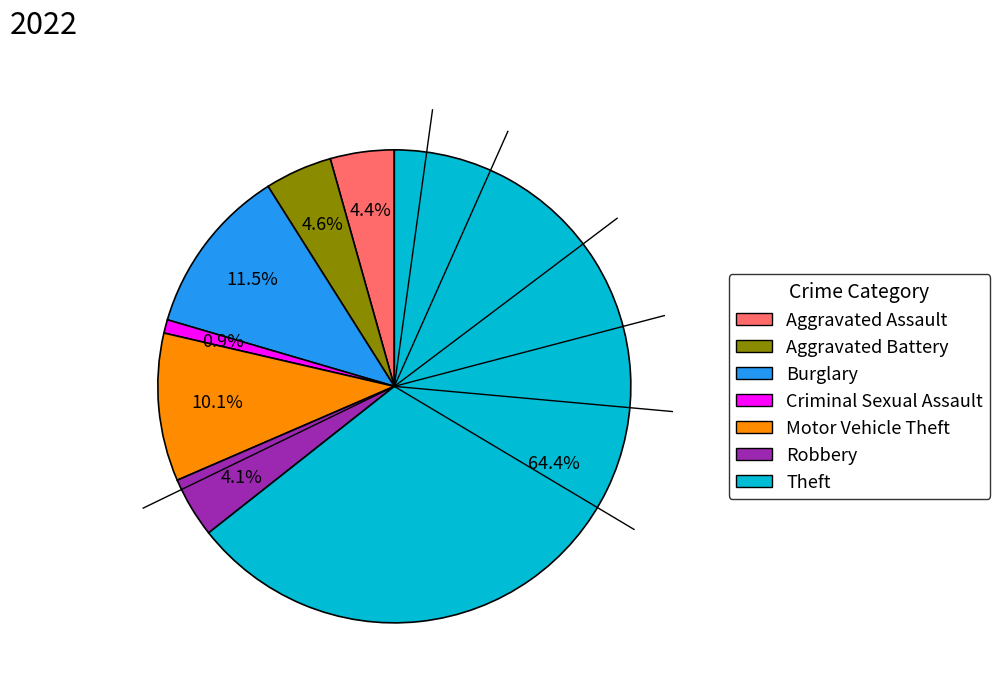

Is there any slice that represents more than half of the pie?

Yes